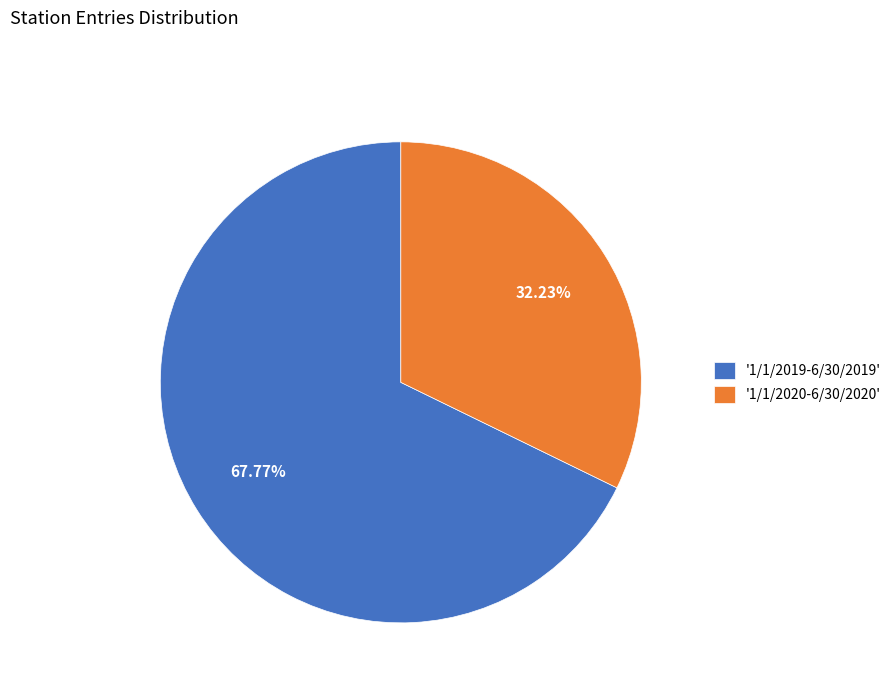

Approximately how many times larger is the value at '1/1/2020-6/30/2020' compared to '1/1/2019-6/30/2019'?

0.5